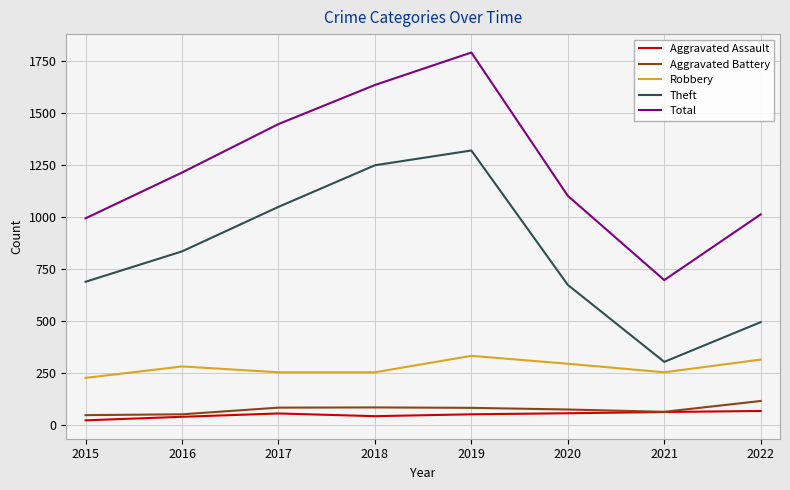

At which label does Theft reach its minimum?

2021